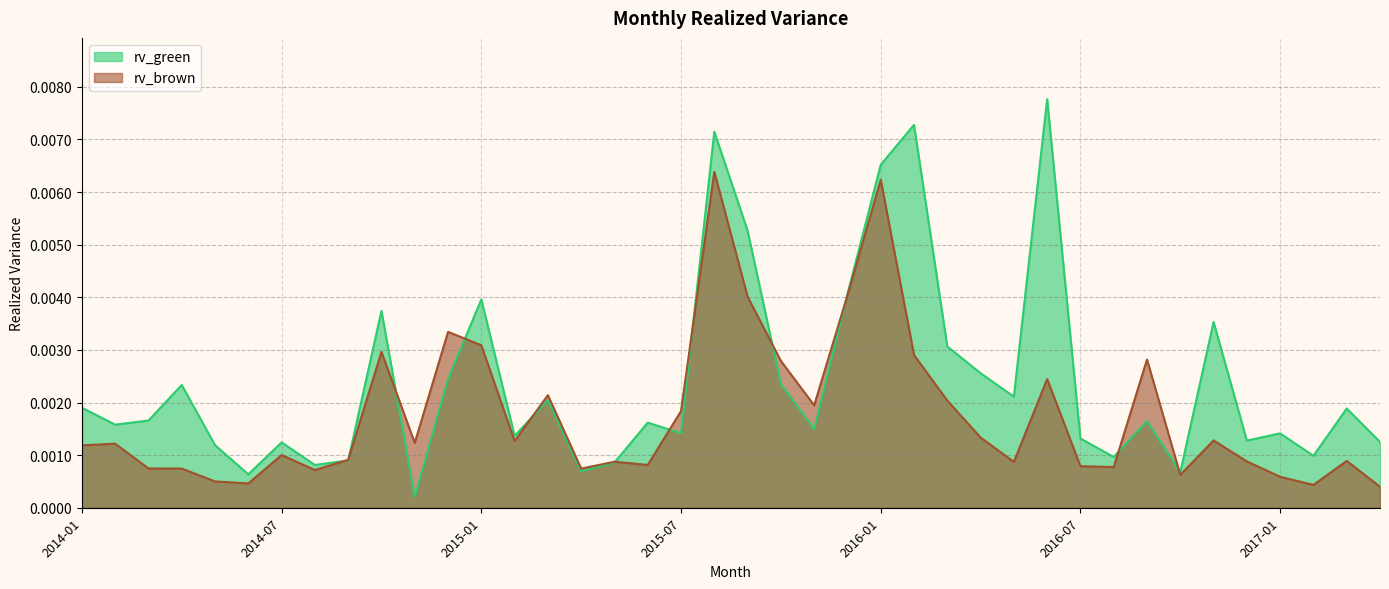

Which series has the largest total across all categories?

rv_green